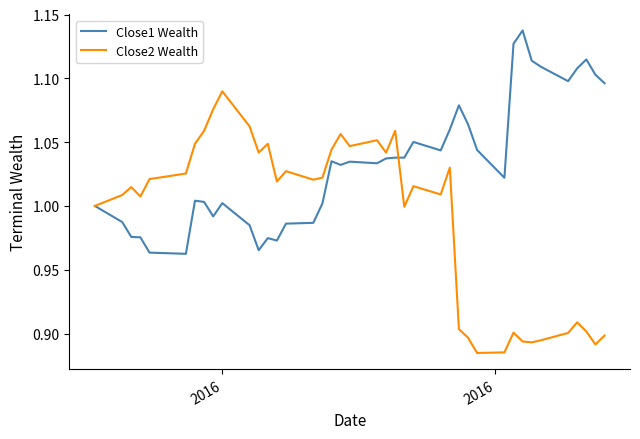

Which series has the largest total across all categories?

Close1 Wealth